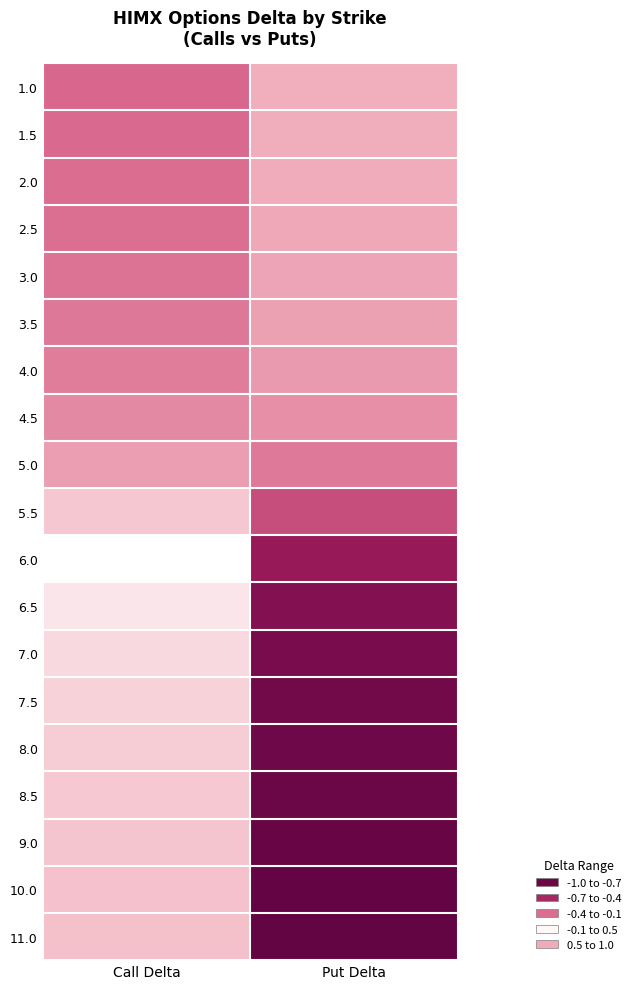

What is the difference between the highest and lowest values at Put Delta?

0.9